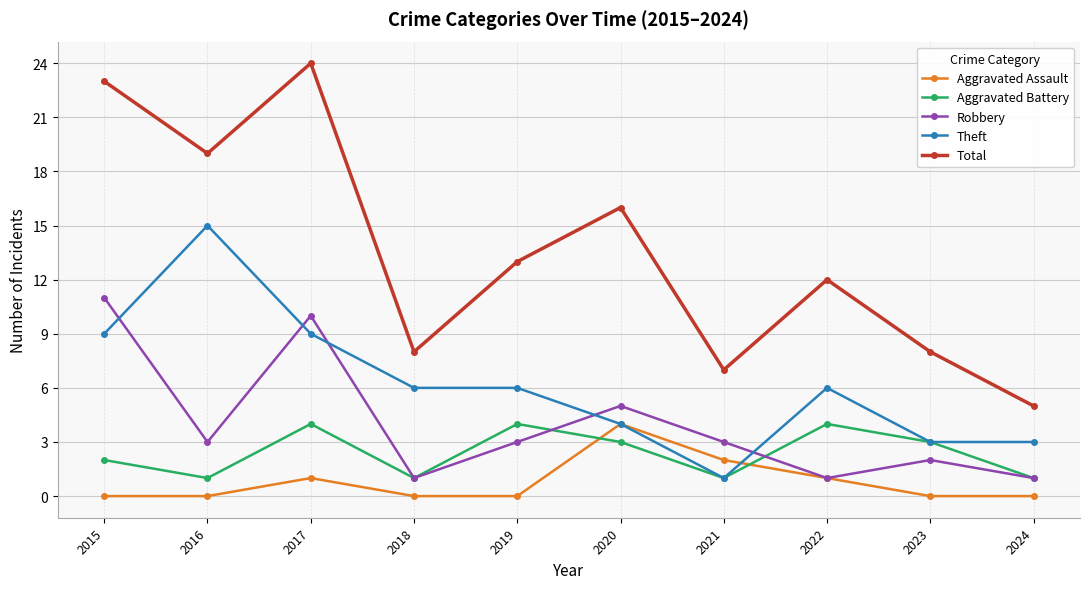

Count the Aggravated Assault values in the range 0 to 1.

8